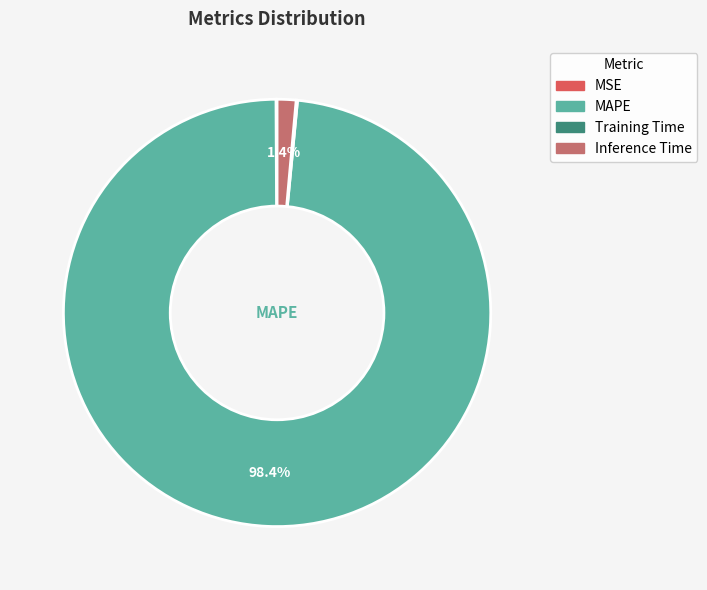

Is there any slice that represents more than half of the pie?

Yes